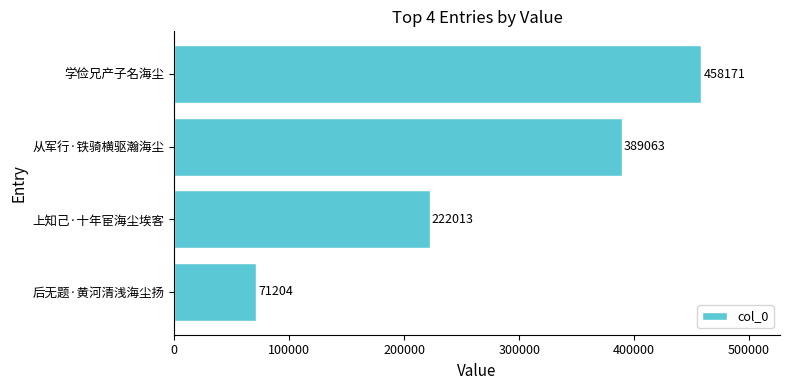

Count the values in the range 222013 to 458171.

3